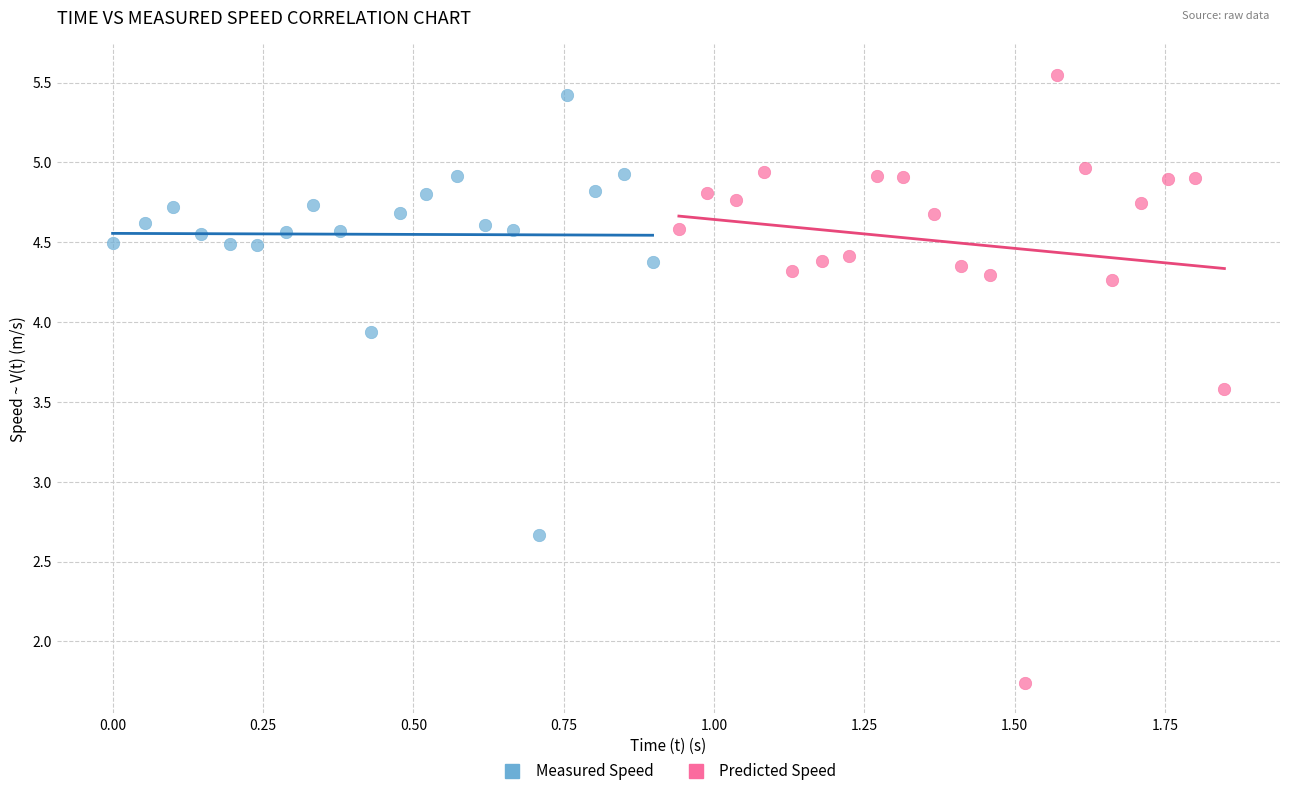

Which series contains the lowest Y value?

Predicted Speed